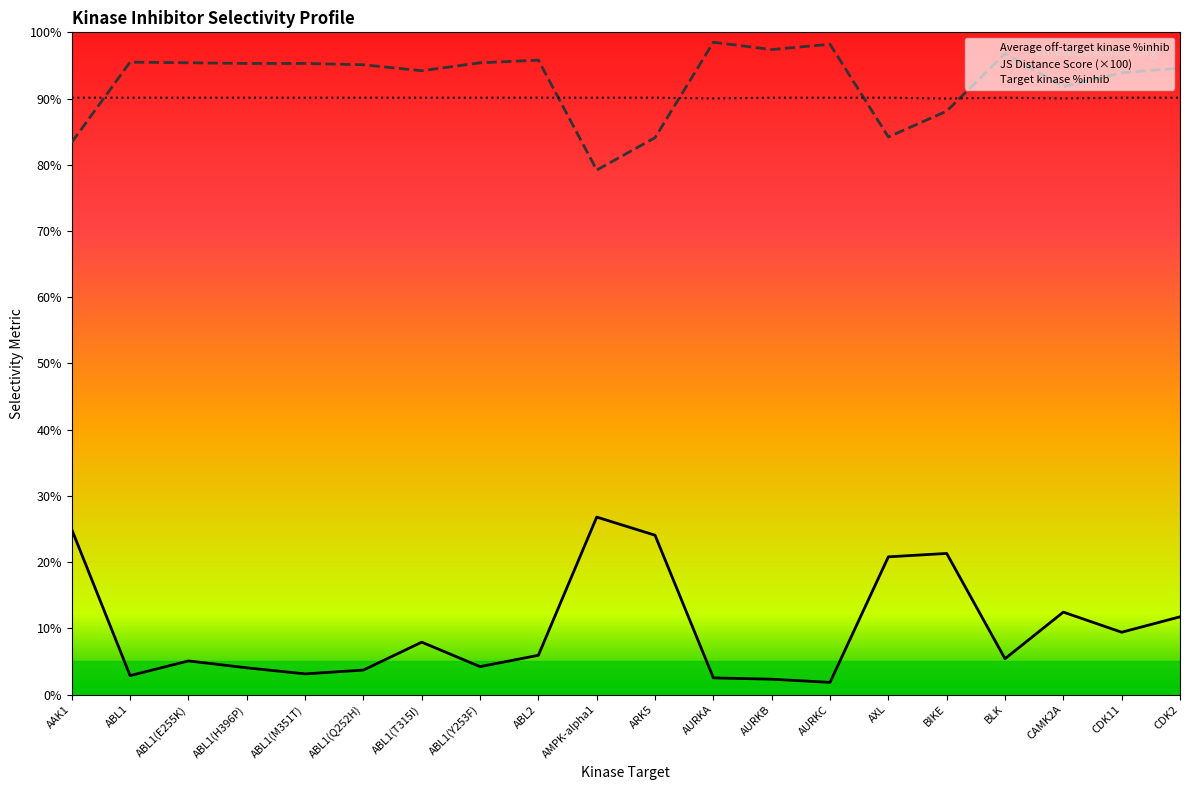

In JS Distance Score (×100), how many points are higher than both neighbors (excluding endpoints)?

5